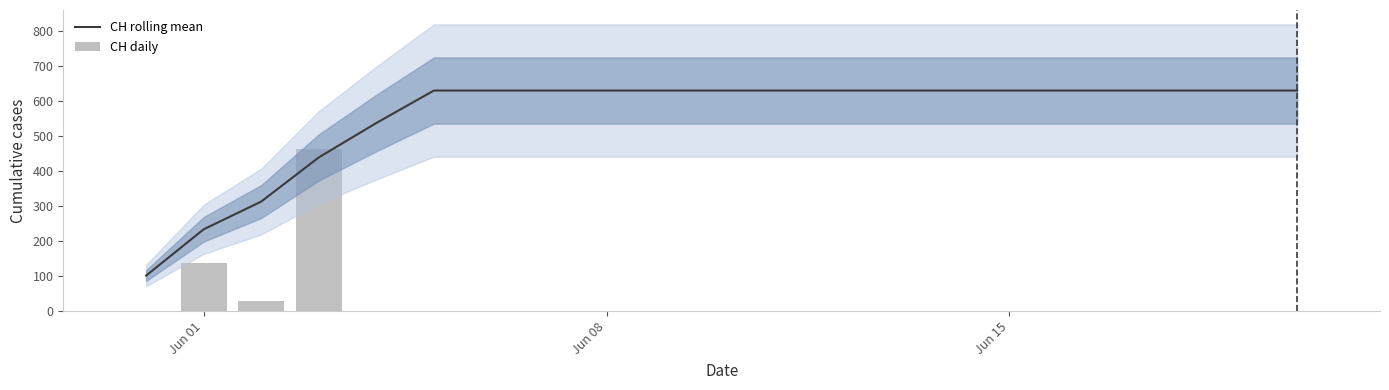

Is it true that CH rolling mean equals 214.8 at 4?

False